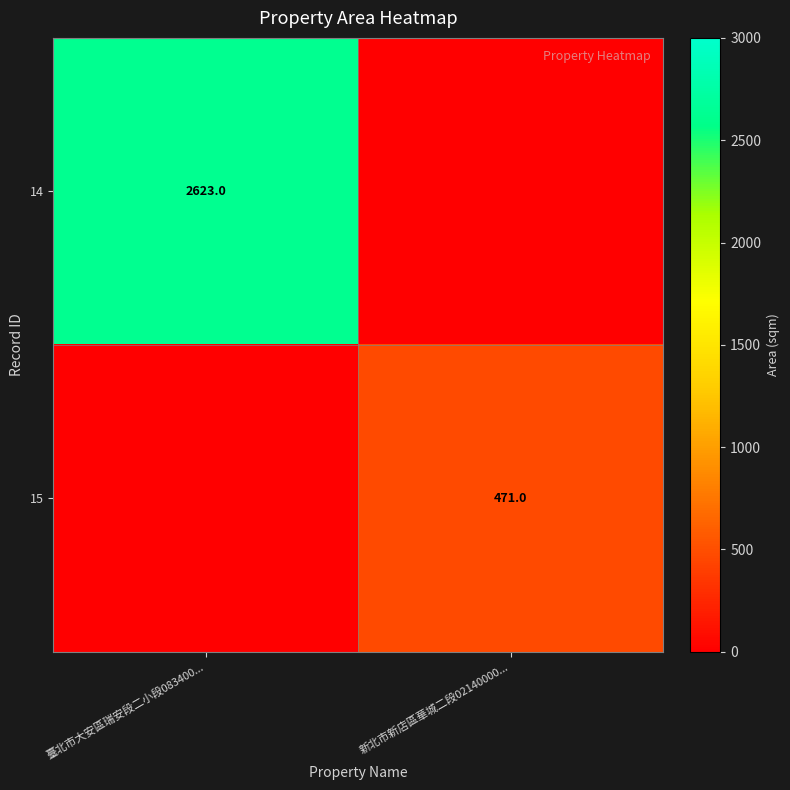

The value of 15 at 新北市新店區華城二段02140000... is 308. True or false?

False